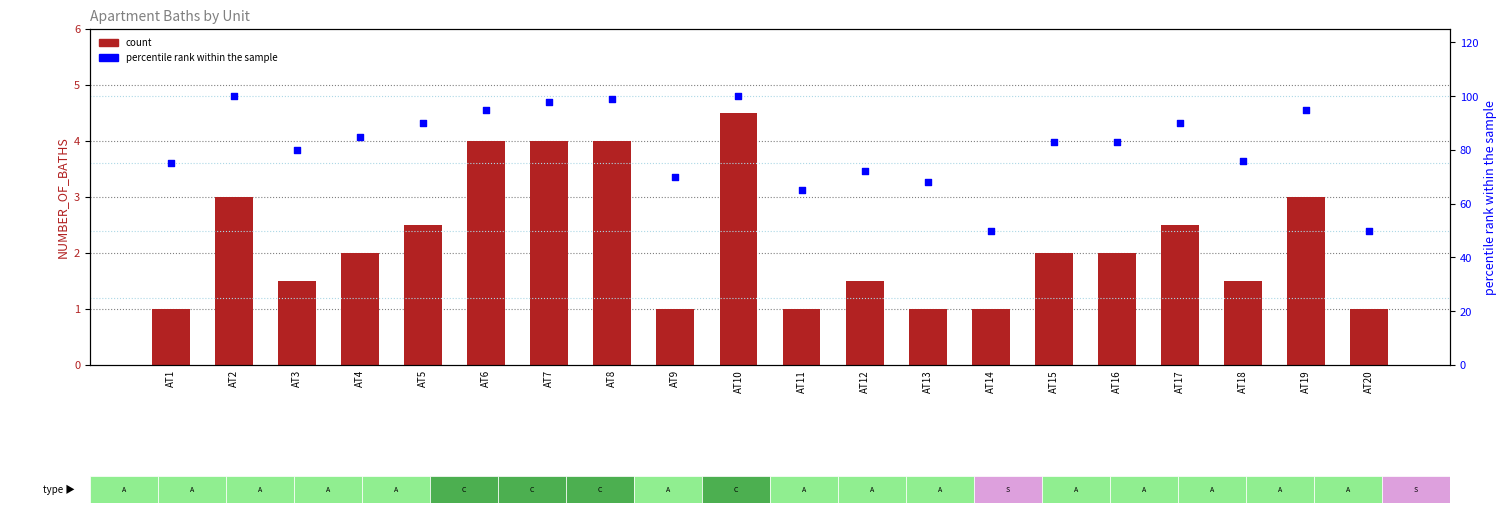

Which series has the largest total across all categories?

percentile rank within the sample